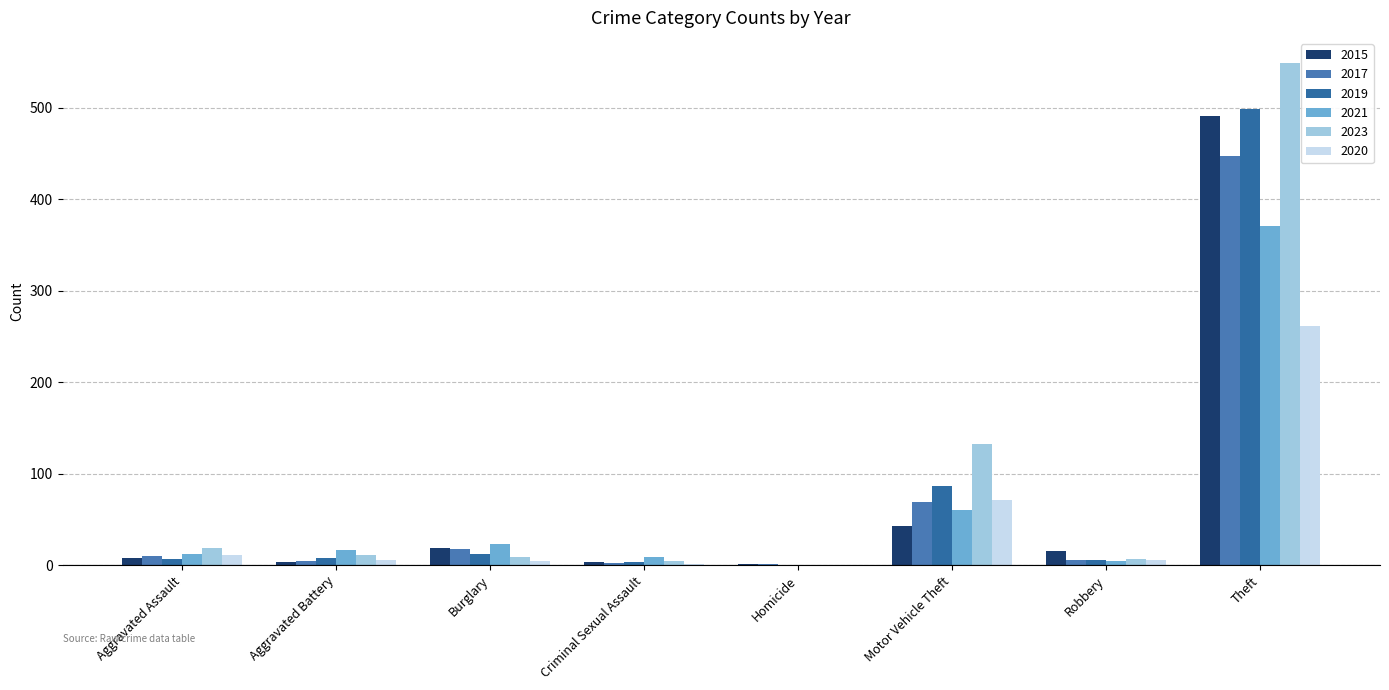

At Robbery, list the series in order from largest to smallest.

2015, 2023, 2017, 2019, 2020, 2021